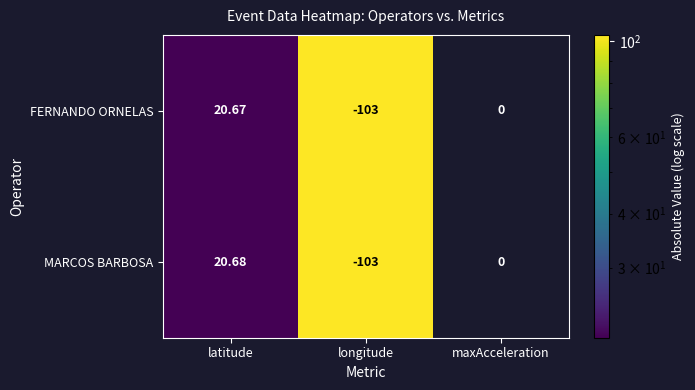

Count the number of categories in the chart.

3